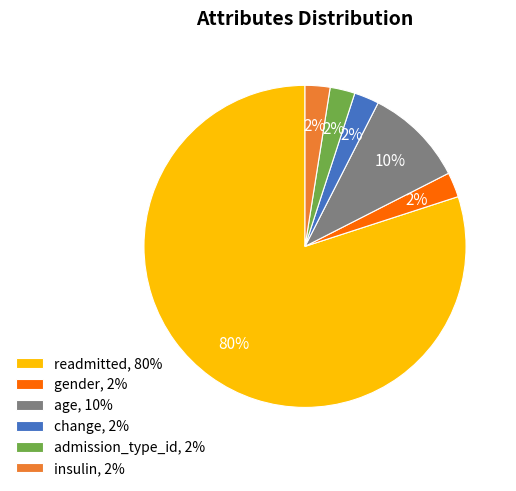

Count the number of slices in the pie.

6